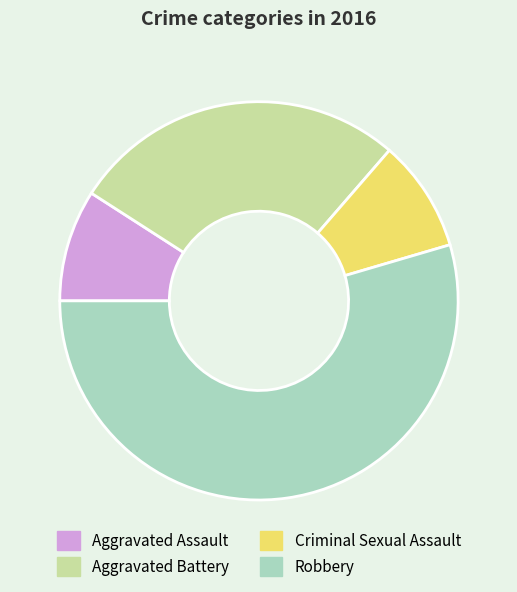

What is the largest slice in the pie chart?

Robbery